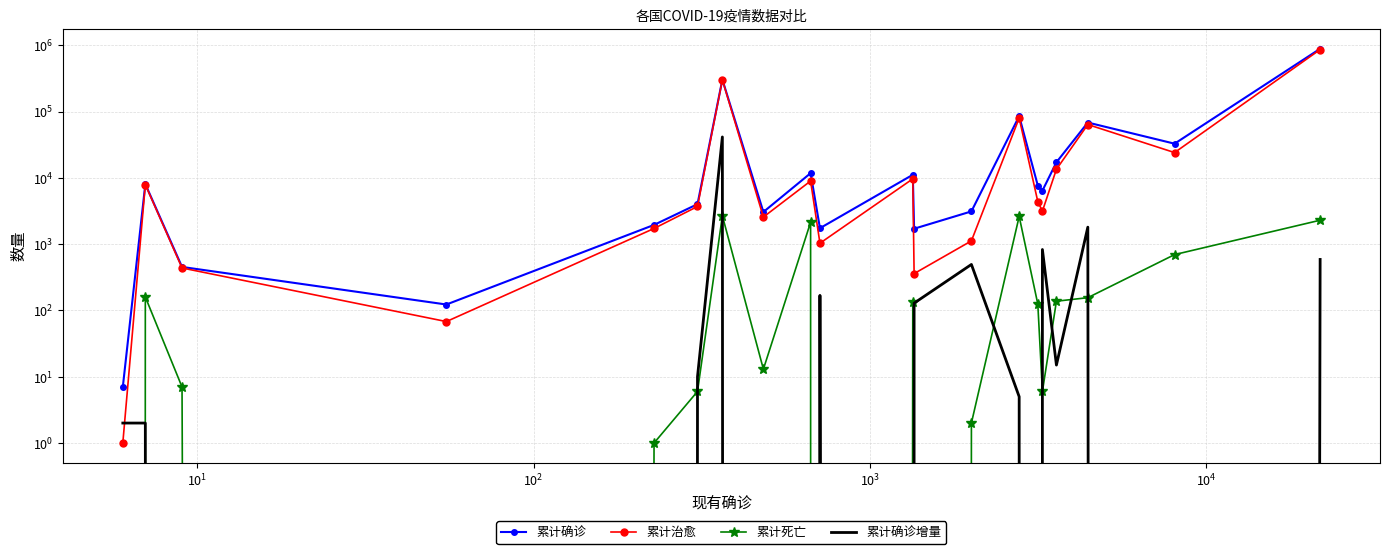

Rank the series by their maximum value, from lowest to highest.

累计死亡, 累计确诊增量, 累计治愈, 累计确诊